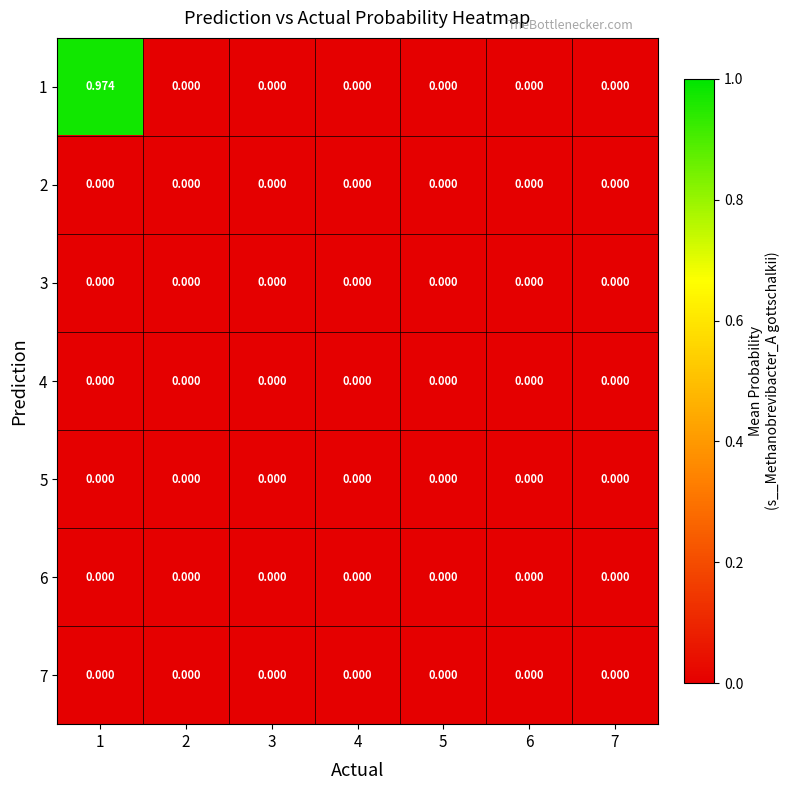

Rank the series at 1 from lowest to highest value.

2, 3, 4, 5, 6, 7, 1